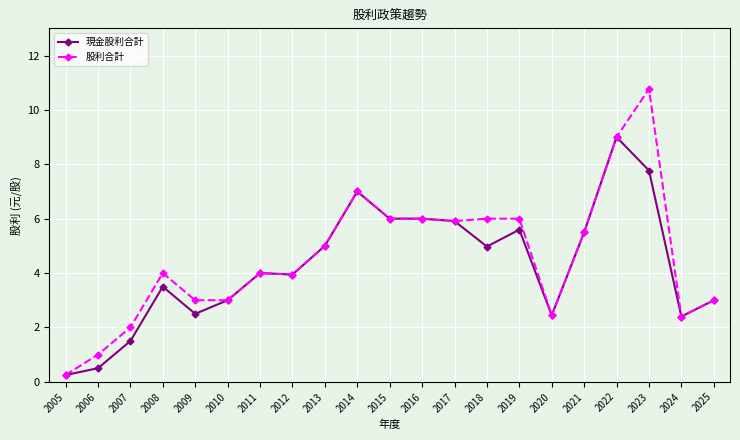

True or false: 現金股利合計 has more than 1 interior local peaks.

True